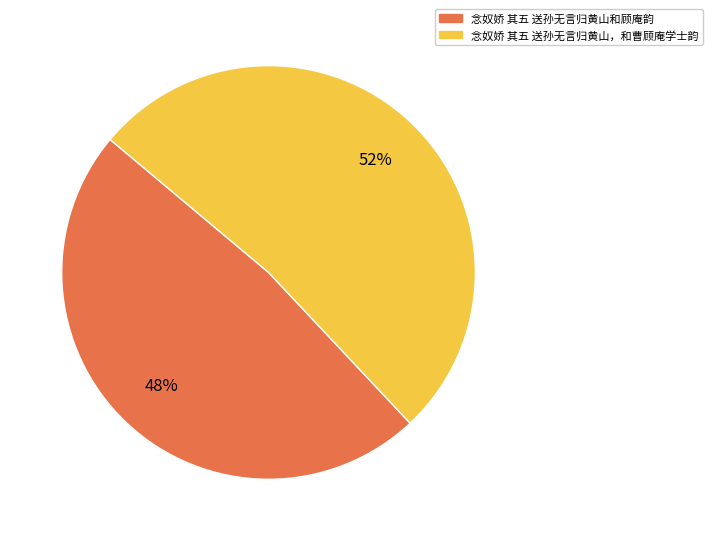

To the nearest percent, what is the combined percentage of 念奴娇 其五 送孙无言归黄山和顾庵韵 and 念奴娇 其五 送孙无言归黄山，和曹顾庵学士韵?

100%